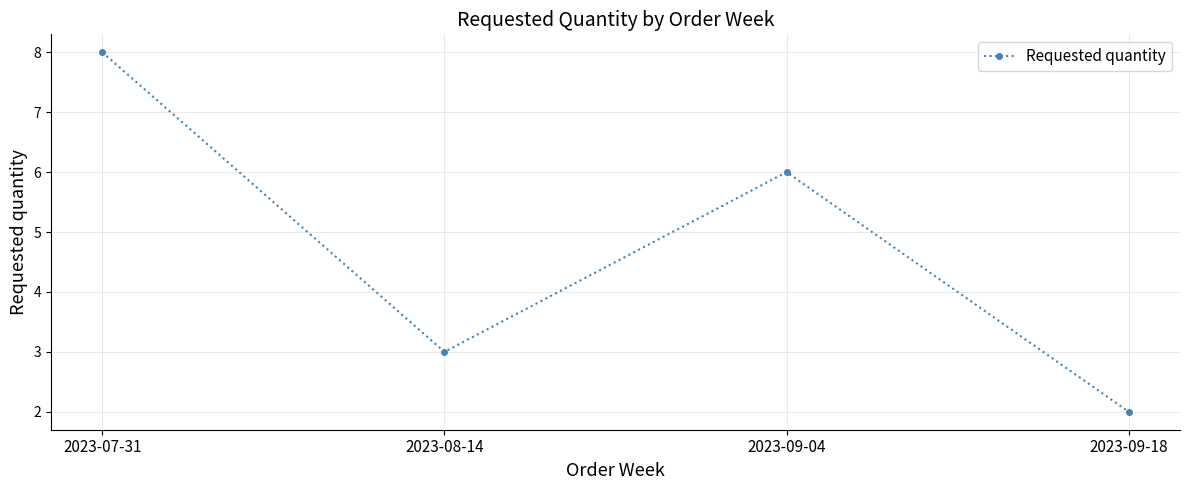

What is the maximum value shown in the chart?

8